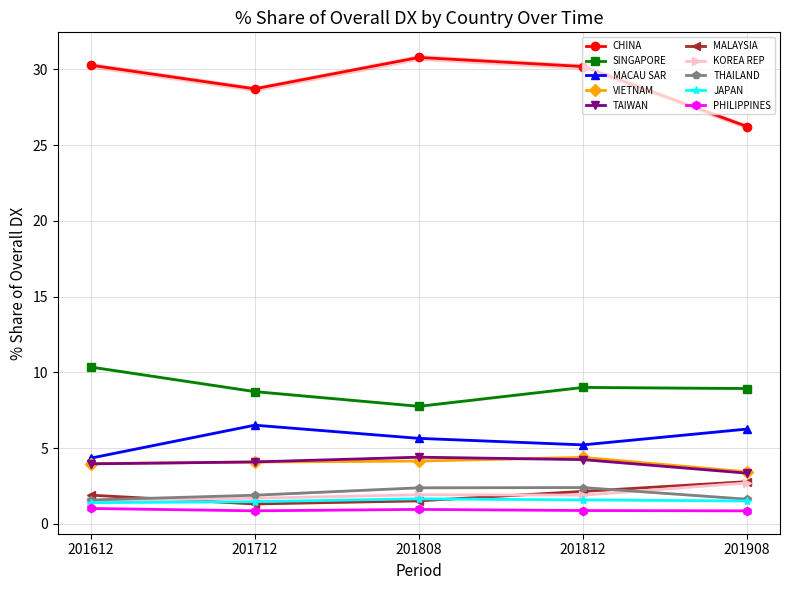

What position from the left is KOREA REP?

7